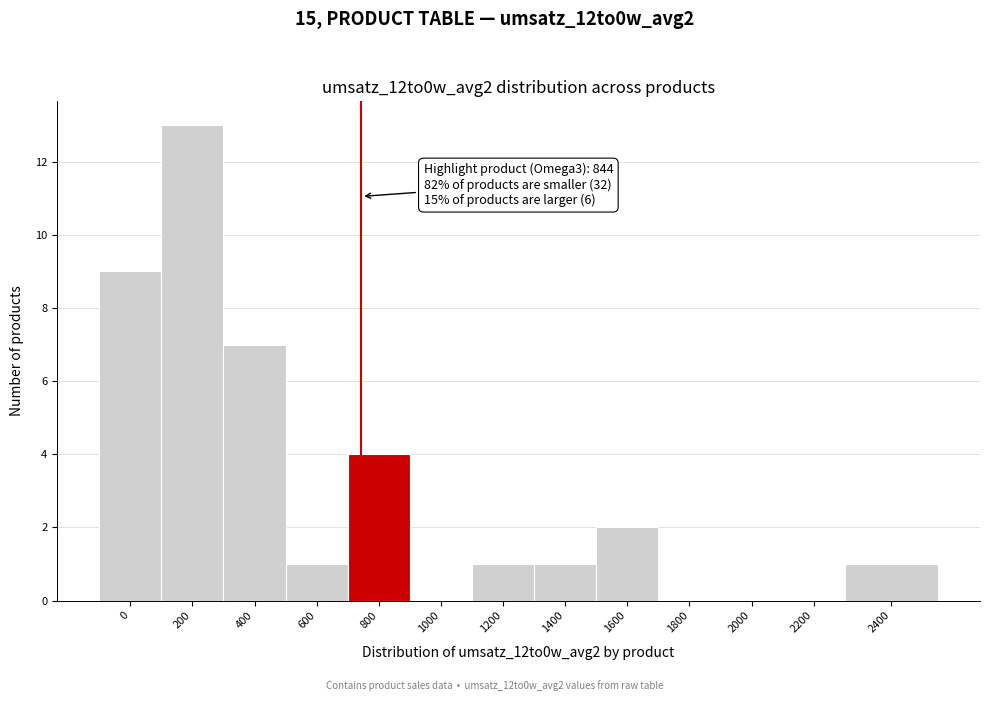

Reading left to right, list all the values displayed in this chart.

0=9	200=13	400=7	600=1	800=4	1000=0	1200=1	1400=1	1600=2	1800=0	2000=0	2200=0	2400=1